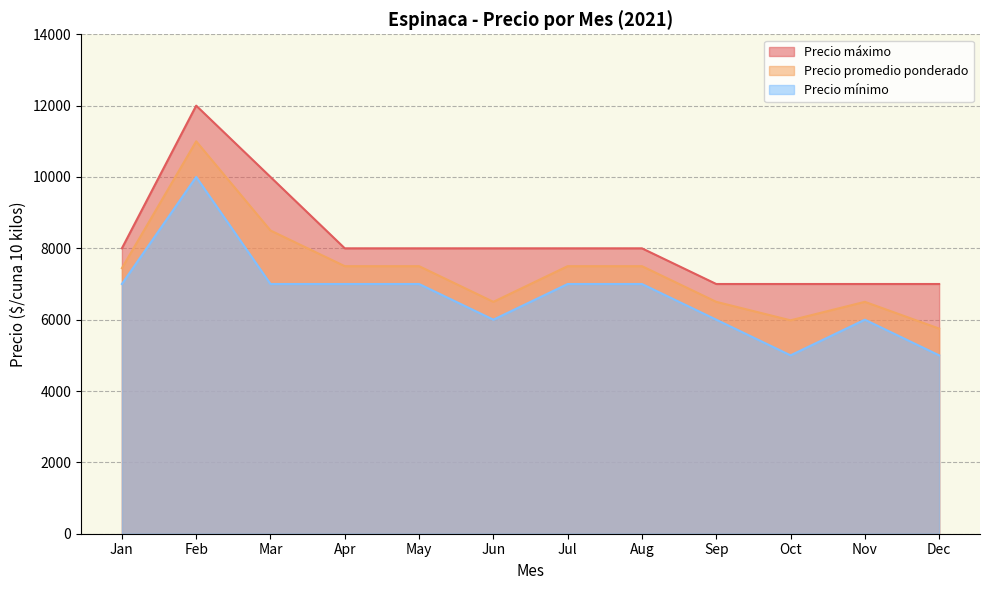

True or false: Precio promedio ponderado and Precio mínimo intersect in this chart.

False